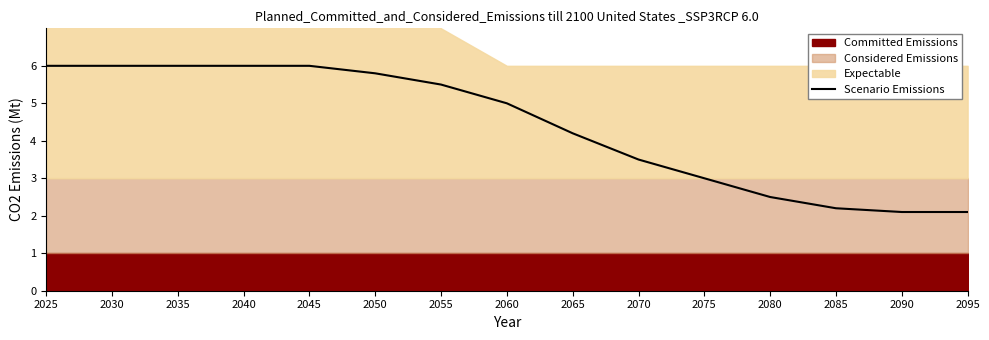

What is the smallest value displayed?

2.1